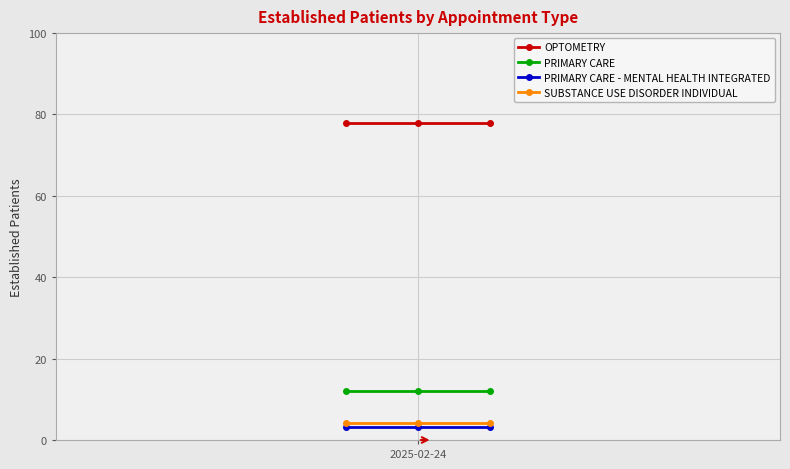

At how many categories does at least one series exceed 23?

3